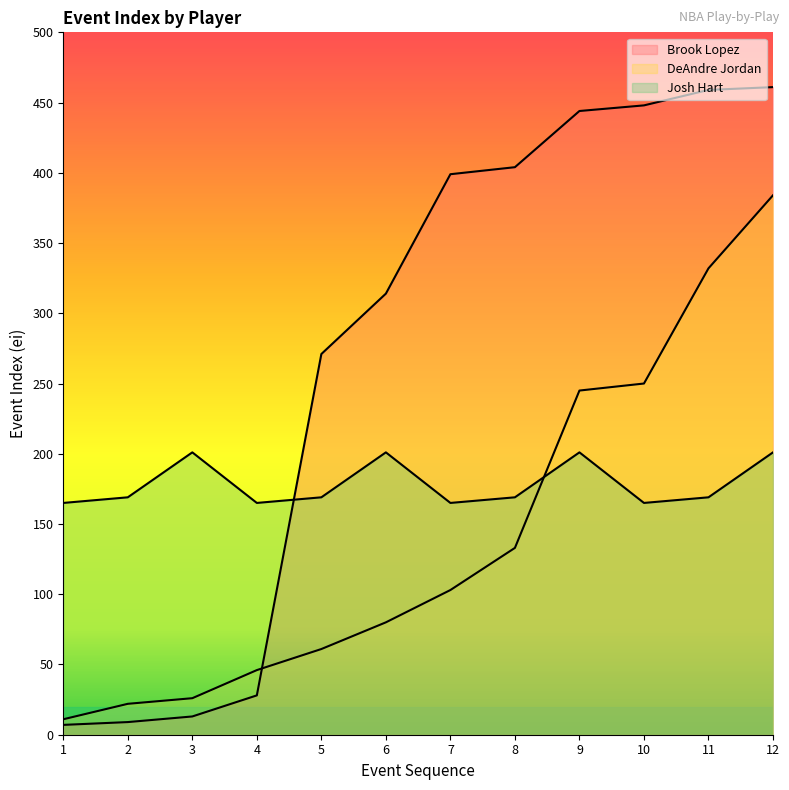

Between 7 and 9, which is larger?

9